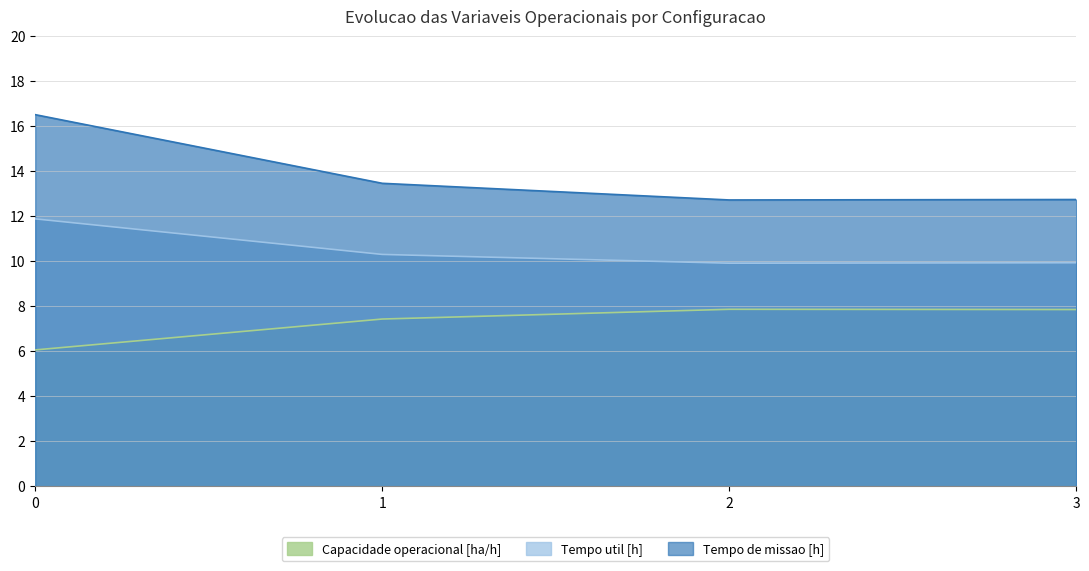

Rank the categories by Tempo de missao [h] value from highest to lowest.

0, 1, 3, 2